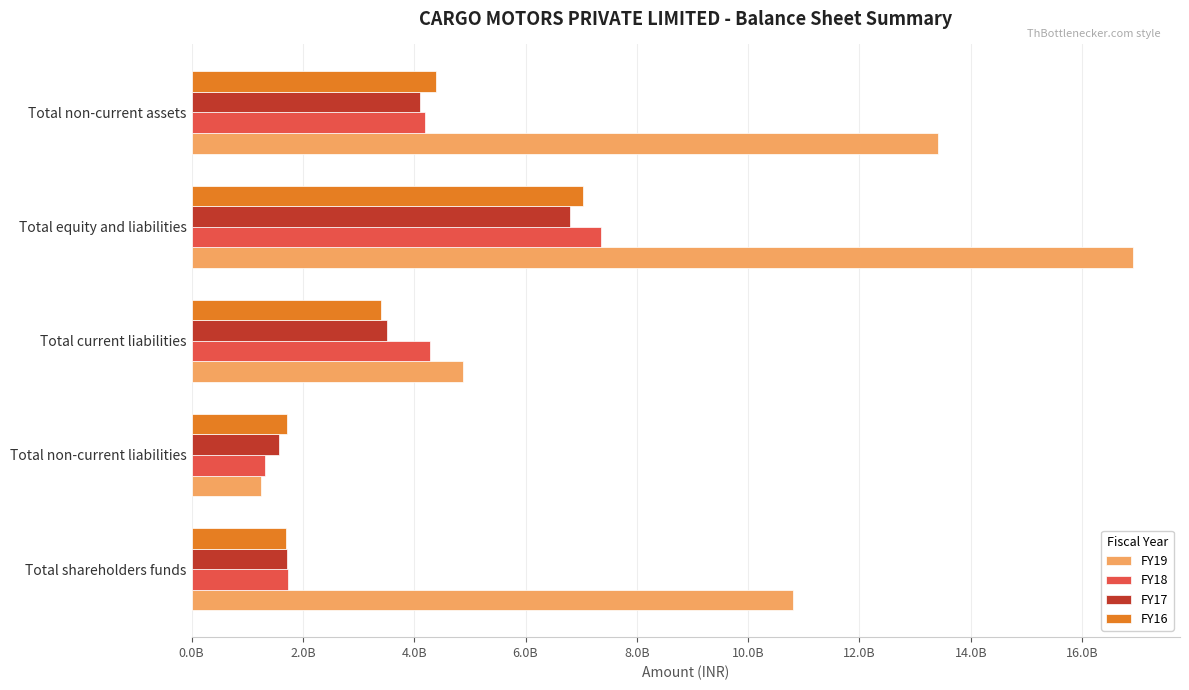

At which category is the sum across all series the highest?

Total equity and liabilities